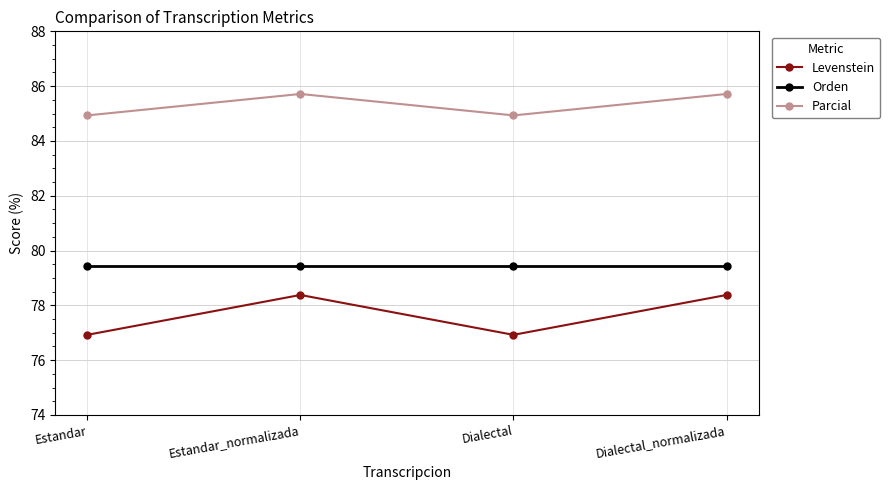

Which series has the largest total across all categories?

Parcial